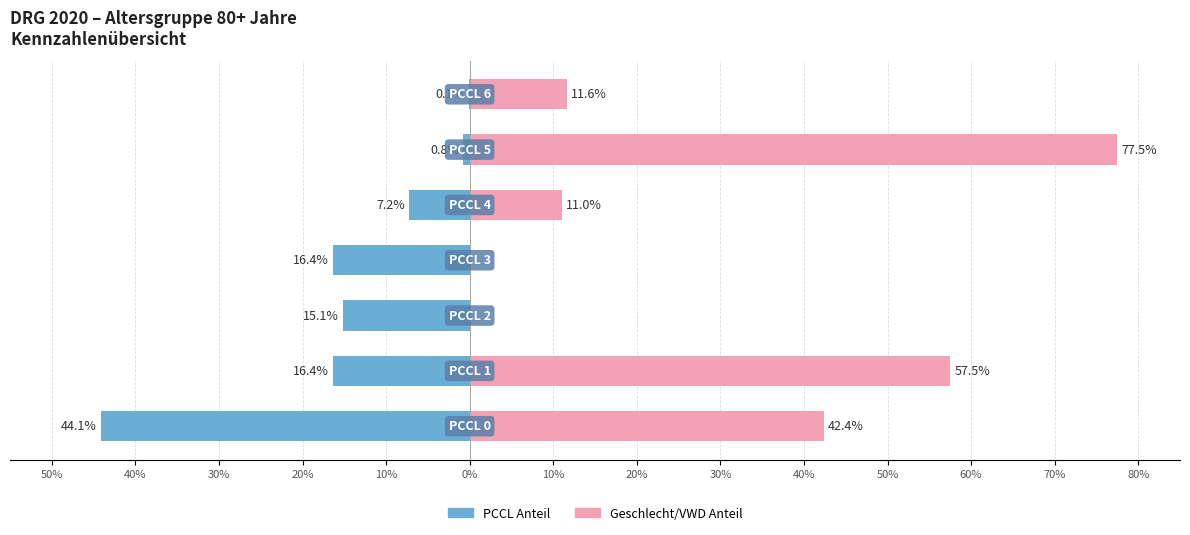

Are the bars horizontal?

Yes